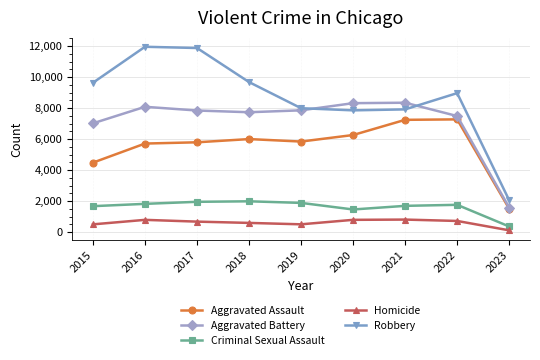

Which label corresponds to the smallest value in the chart?

2023